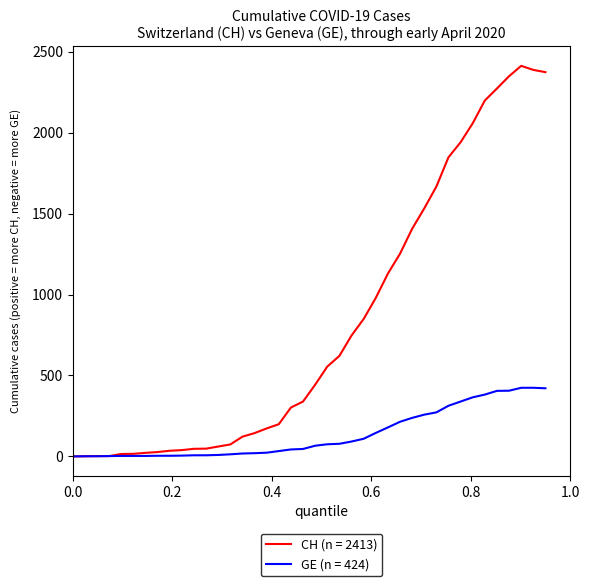

Is this an area chart (filled region under the line)?

No